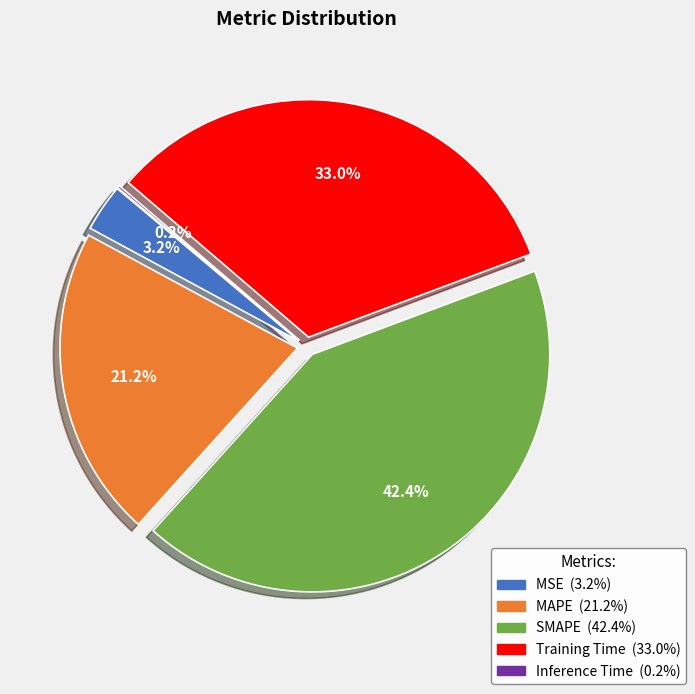

To the nearest percent, what is the average slice percentage?

20%